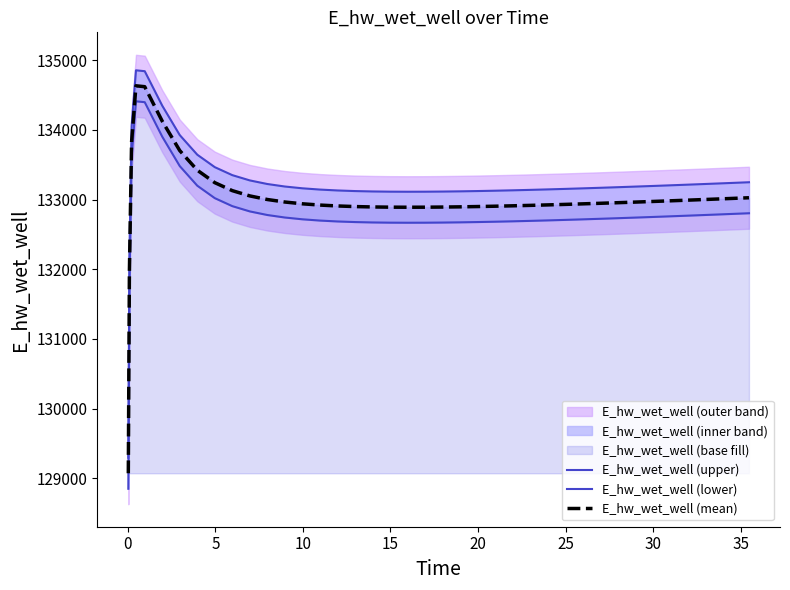

At how many categories does at least one series exceed 133522?

6